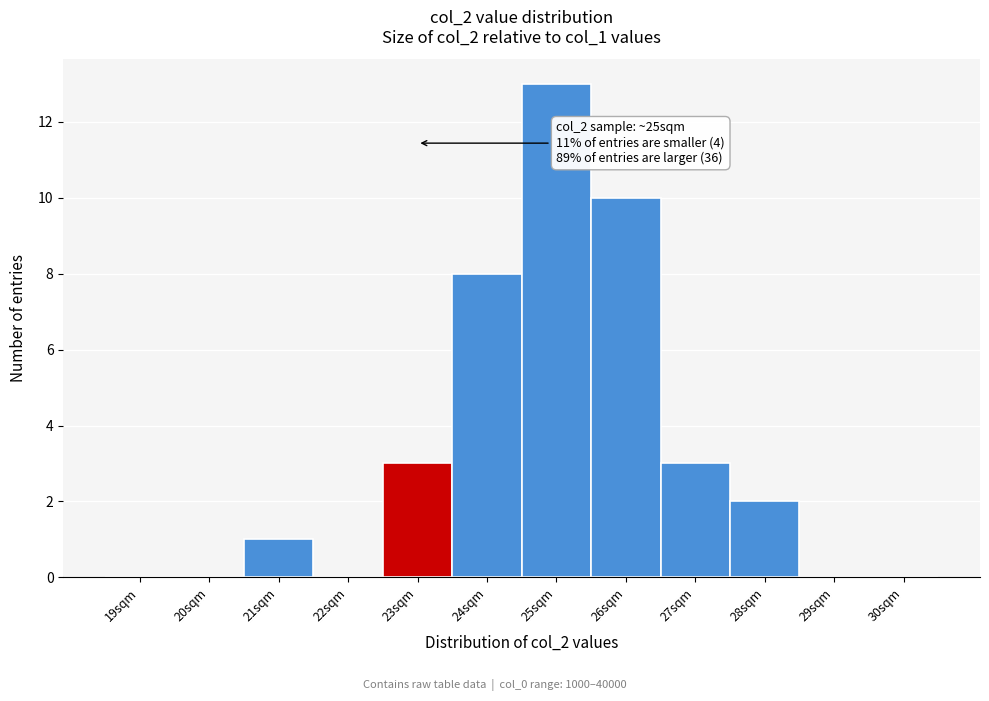

Reading left to right, transcribe all the data shown in this chart.

19sqm=0	20sqm=0	21sqm=1	22sqm=0	23sqm=3	24sqm=8	25sqm=13	26sqm=10	27sqm=3	28sqm=2	29sqm=0	30sqm=0